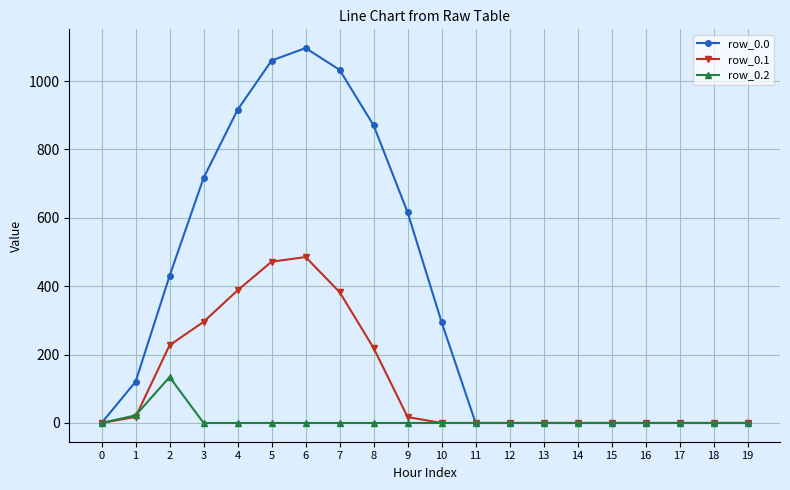

How many data points does each series have?

20